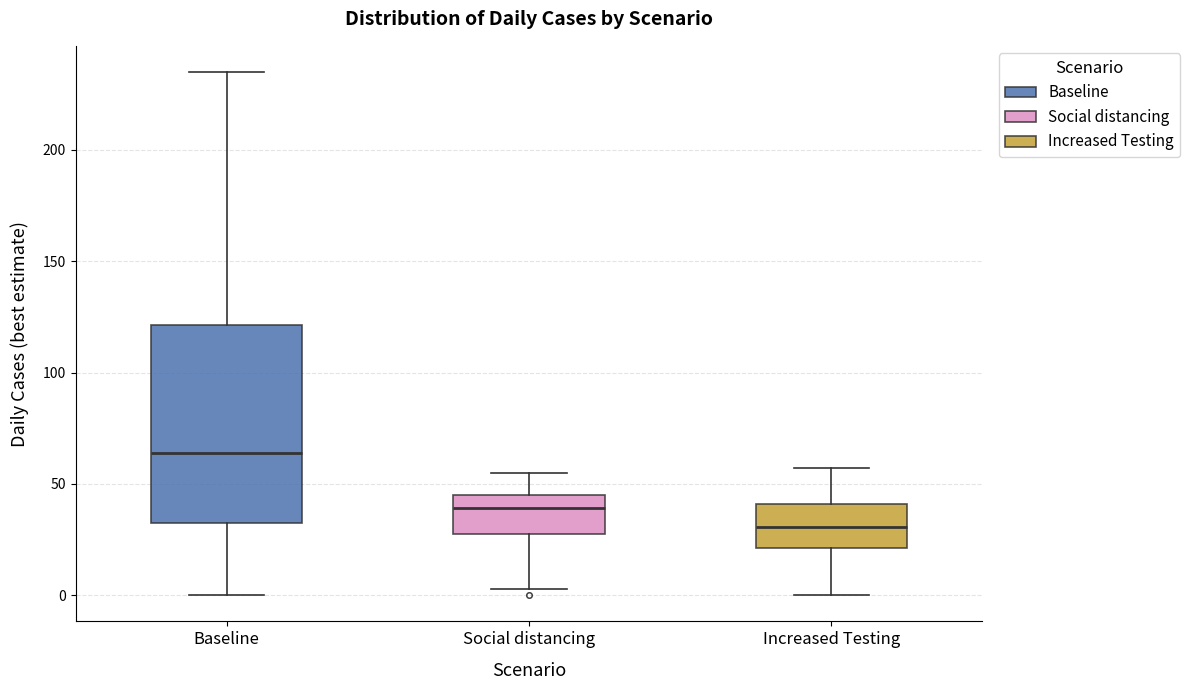

Reading left to right, read every box against the y-axis: the position of its median line, the range the box covers, and the ends of its whiskers. The values are not printed on the chart, so give them approximately, as read against the axis.

Baseline: median 65, box 35 to 120, whiskers 0 to 235
Social distancing: median 40, box 30 to 45, whiskers 5 to 55
Increased Testing: median 30, box 20 to 40, whiskers 0 to 55